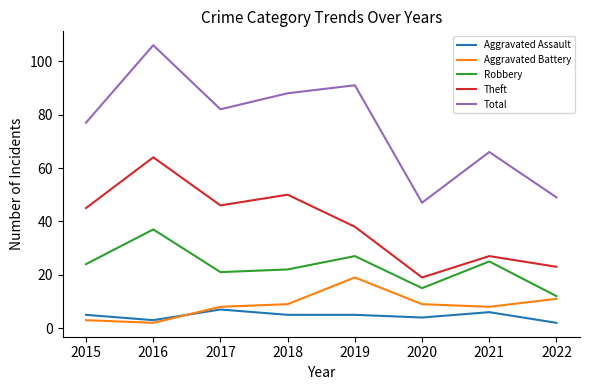

True or false: Aggravated Assault and Robbery intersect in this chart.

False